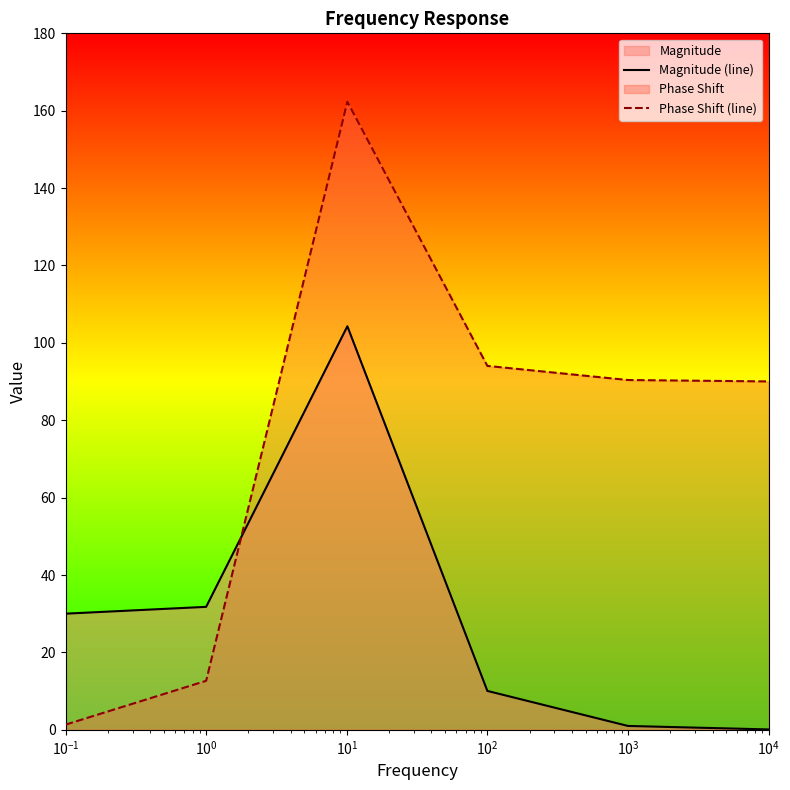

What is the greatest value displayed?

162.3